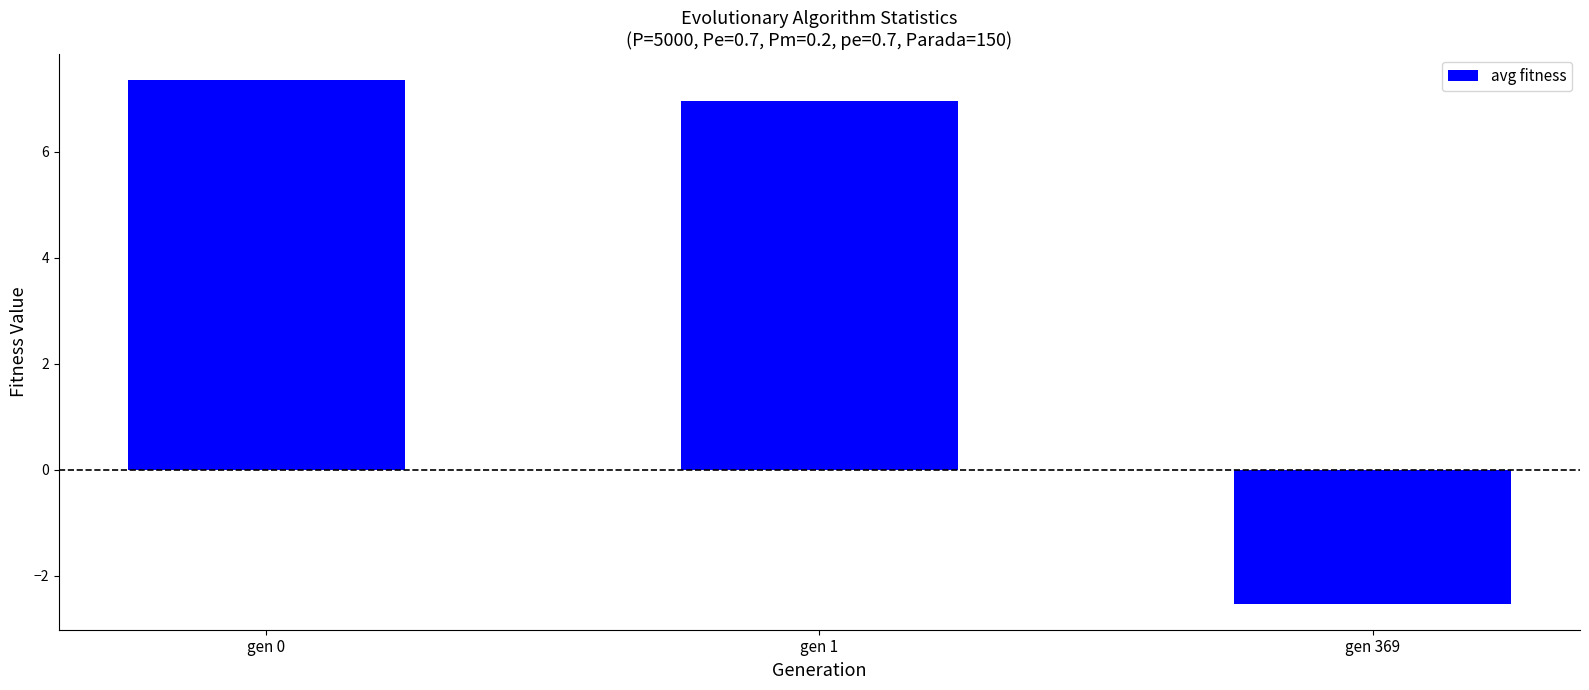

Read the value at gen 0.

7.3